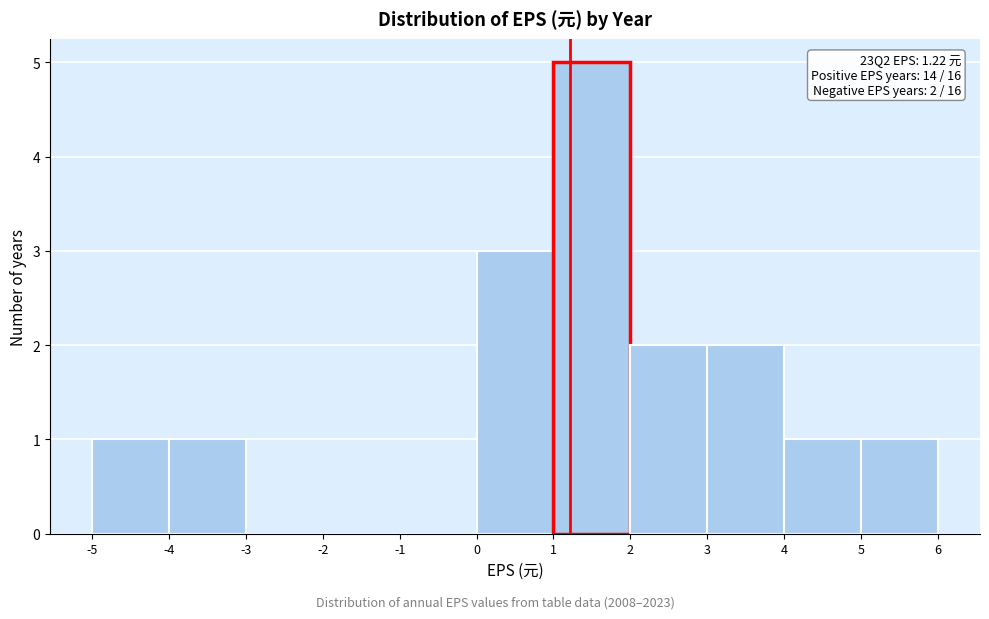

Which range on the x-axis has the tallest bar?

1 to 2